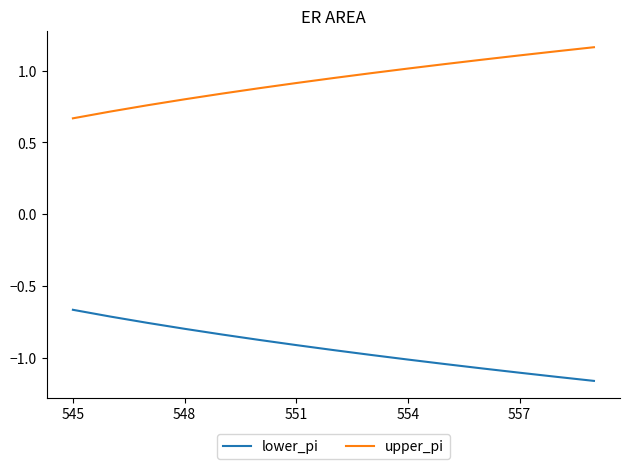

What is the difference between the maximum and minimum values in the lower_pi series?

0.5